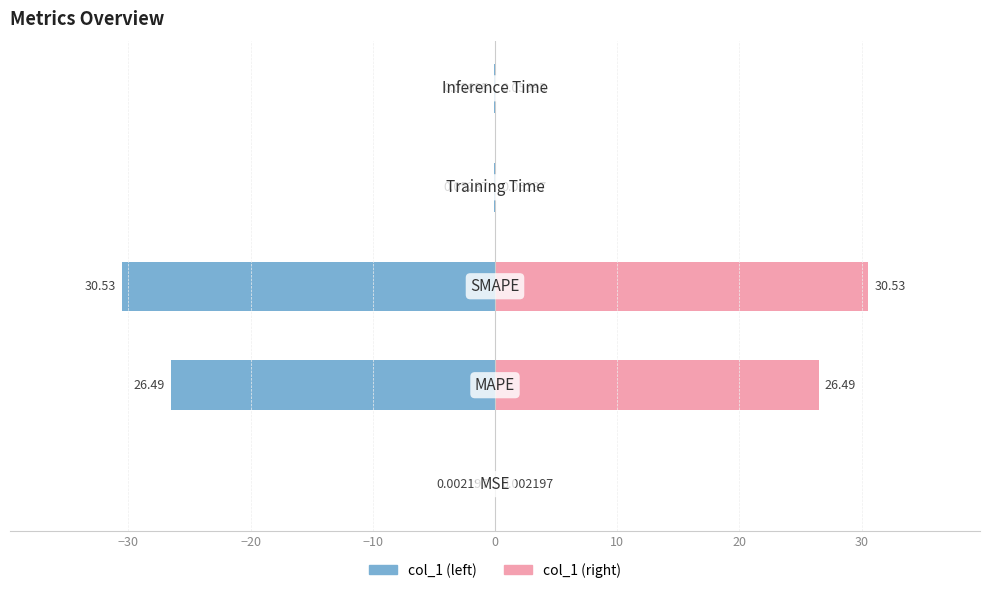

The value of col_1 (left) at −10 is -0.1. True or false?

True